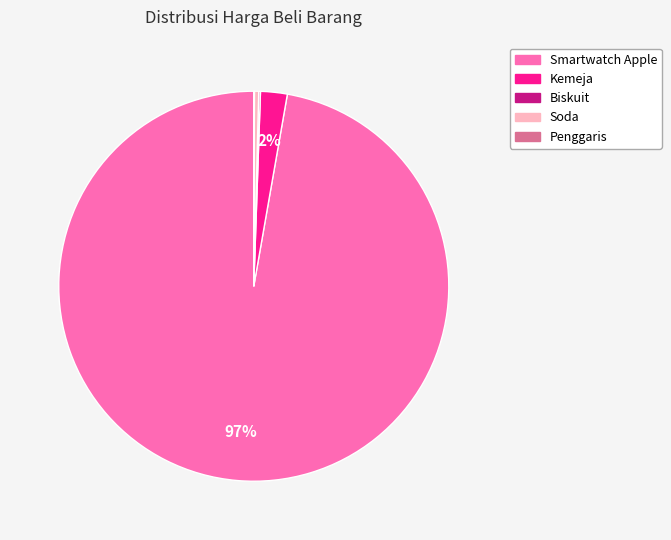

What is the ratio of the value at Kemeja to the value at Soda?

6.2